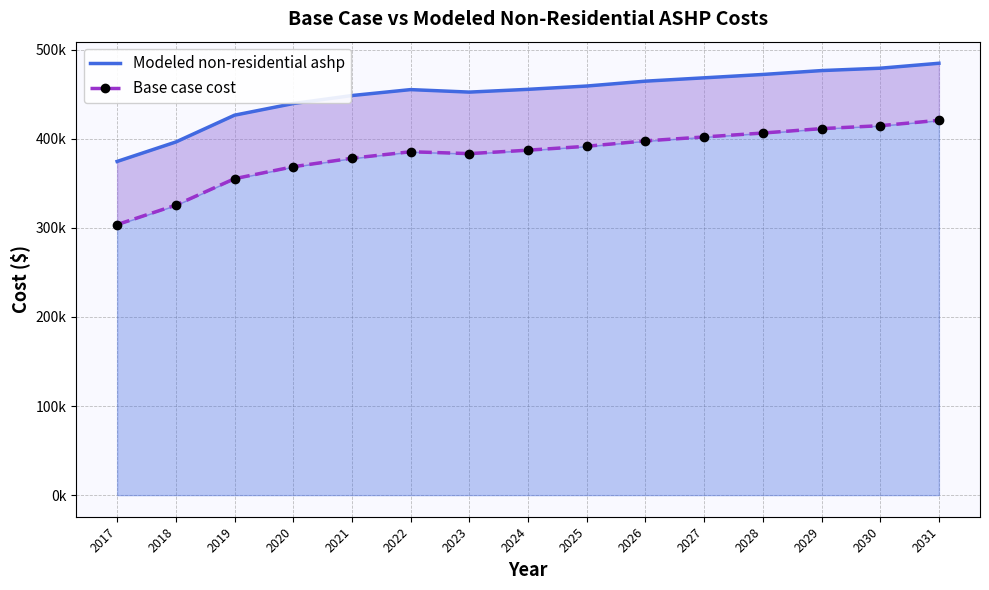

Reading left to right, transcribe all the data shown in this chart.

Modeled non-residential ashp: 2017=374571.6	2018=396413.2	2019=426507.5	2020=439583.8	2021=448570.6	2022=455230.1	2023=452430.8	2024=455538.1	2025=459244.8	2026=464705.2	2027=468454.1	2028=472223.5	2029=476590.2	2030=479244.0	2031=484804.1
Base case cost: 2017=303678.2	2018=325526.4	2019=355217.5	2020=368662.6	2021=378186.1	2022=385468.9	2023=383379.6	2024=387229.5	2025=391629.3	2026=397679.1	2027=402078.9	2028=406478.8	2029=411428.6	2030=414728.5	2031=420778.3